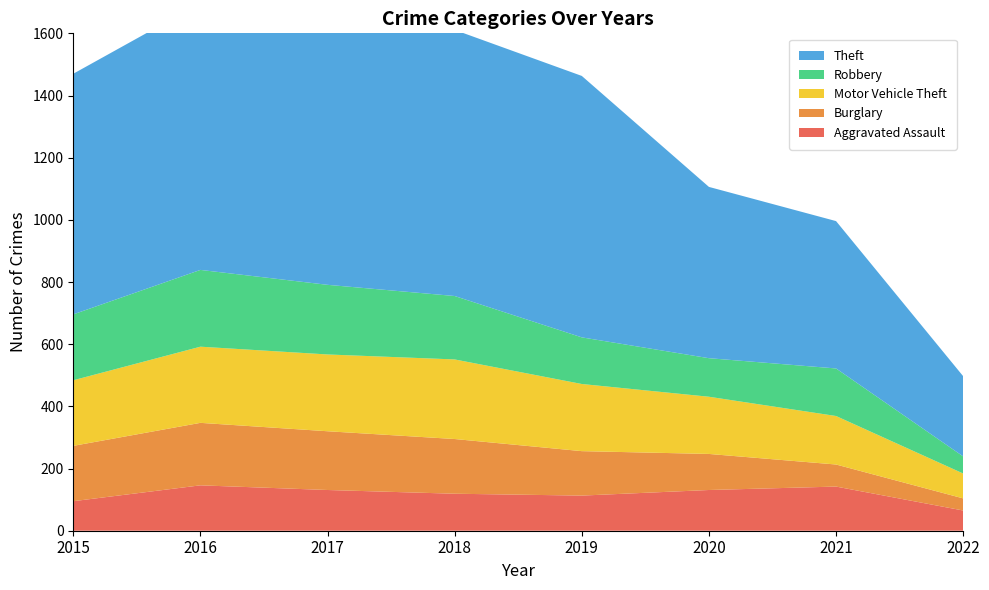

Reading right to left, transcribe all the data shown in this chart.

Aggravated Assault: 2022=65	2021=142	2020=131	2019=113	2018=119	2017=131	2016=146	2015=95
Burglary: 2022=39	2021=71	2020=116	2019=143	2018=176	2017=189	2016=201	2015=178
Motor Vehicle Theft: 2022=80	2021=156	2020=184	2019=216	2018=256	2017=247	2016=245	2015=211
Robbery: 2022=55	2021=153	2020=124	2019=150	2018=204	2017=224	2016=247	2015=212
Theft: 2022=258	2021=474	2020=551	2019=841	2018=856	2017=916	2016=858	2015=774